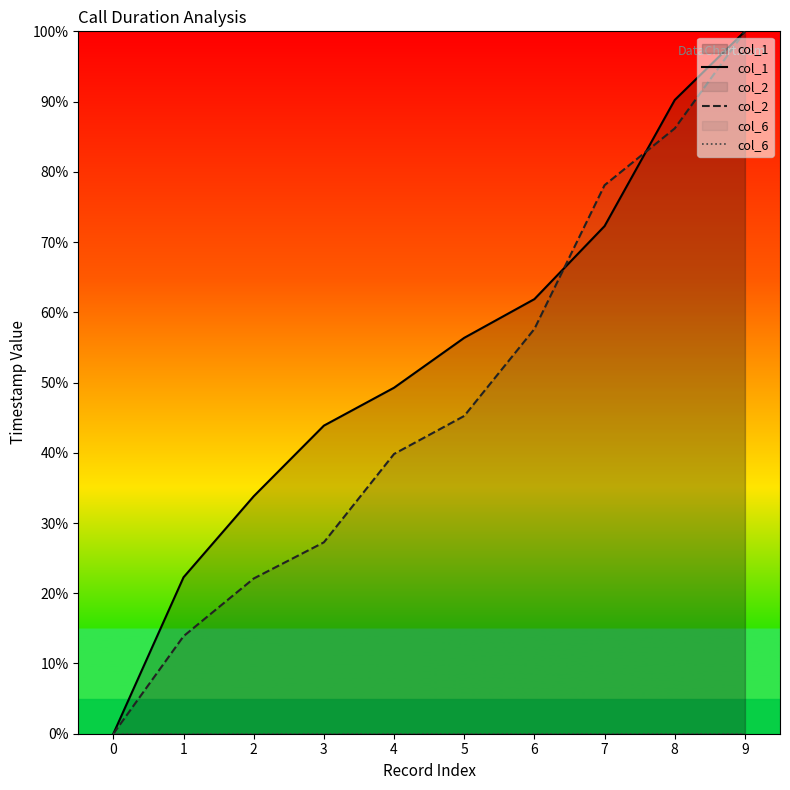

What is the difference between the col_1 values at 4 and 6?

12.6